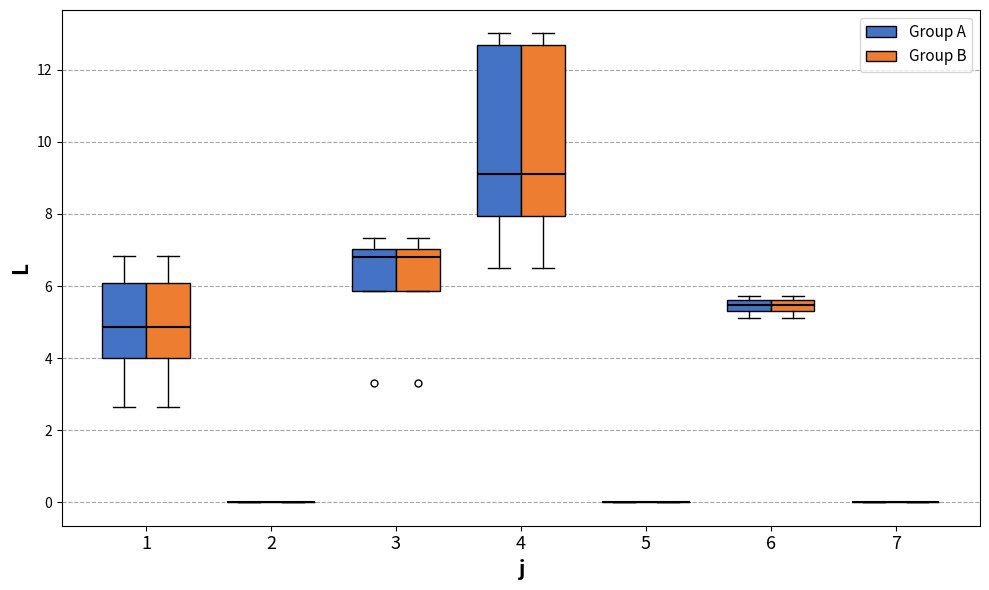

Reading left to right, read every box against the y-axis: the position of its median line, the range the box covers, and the ends of its whiskers. The values are not printed on the chart, so give them approximately, as read against the axis.

1 (Group A): median 4.8, box 4.0 to 6.0, whiskers 2.6 to 6.8
1 (Group B): median 4.8, box 4.0 to 6.0, whiskers 2.6 to 6.8
2 (Group A): box collapsed to a line at 0.0, whiskers 0.0 to 0.0
2 (Group B): box collapsed to a line at 0.0, whiskers 0.0 to 0.0
3 (Group A): median 6.8, box 5.8 to 7.0, whiskers 5.8 to 7.4
3 (Group B): median 6.8, box 5.8 to 7.0, whiskers 5.8 to 7.4
4 (Group A): median 9.2, box 8.0 to 12.6, whiskers 6.6 to 13.0
4 (Group B): median 9.2, box 8.0 to 12.6, whiskers 6.6 to 13.0
5 (Group A): box collapsed to a line at 0.0, whiskers 0.0 to 0.0
5 (Group B): box collapsed to a line at 0.0, whiskers 0.0 to 0.0
6 (Group A): median 5.4, box 5.2 to 5.6, whiskers 5.2 (below the box's lower edge) to 5.8
6 (Group B): median 5.4, box 5.2 to 5.6, whiskers 5.2 (below the box's lower edge) to 5.8
7 (Group A): box collapsed to a line at 0.0, whiskers 0.0 to 0.0
7 (Group B): box collapsed to a line at 0.0, whiskers 0.0 to 0.0